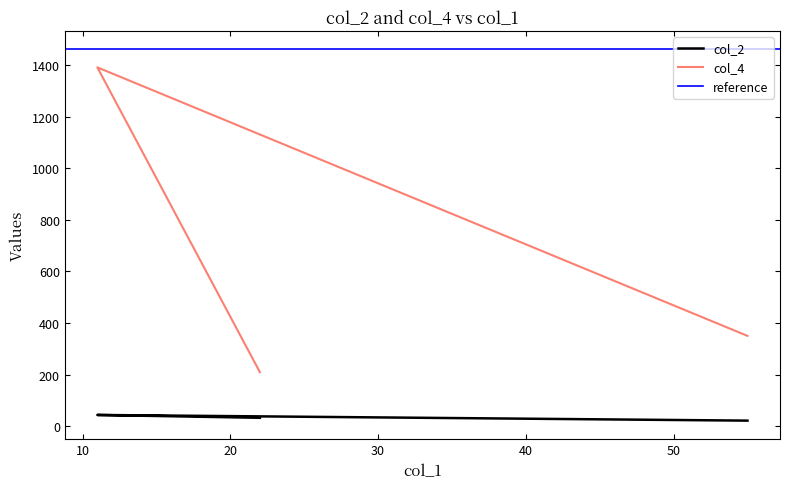

At 22, list the series in order from smallest to largest.

col_2, col_4